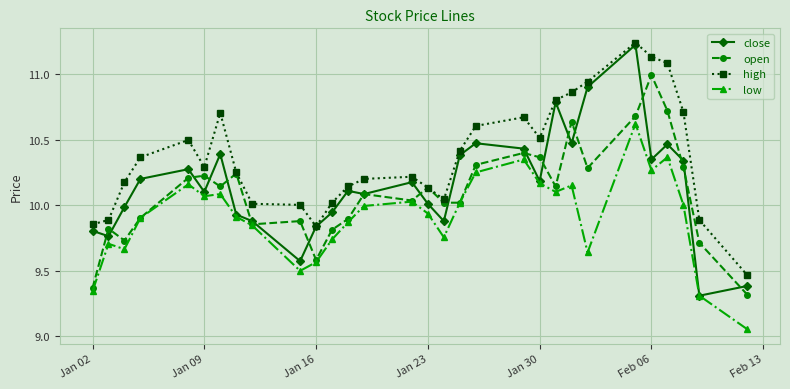

Which series has the largest total across all categories?

high